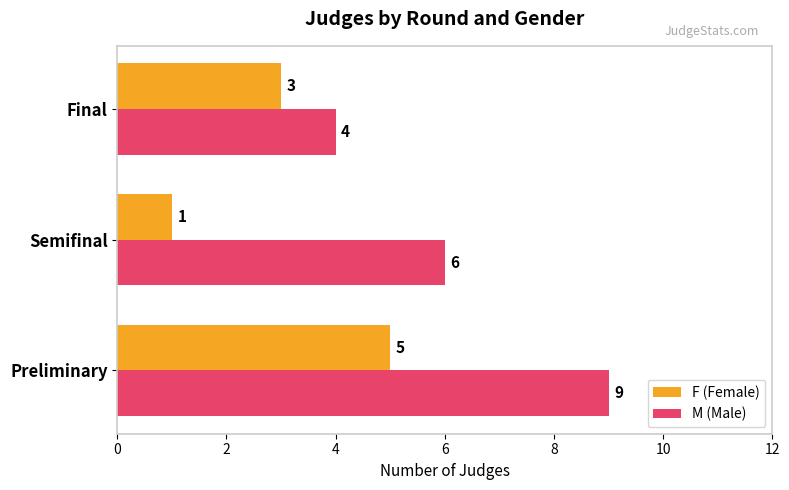

The value of M (Male) at Final is 4. True or false?

True